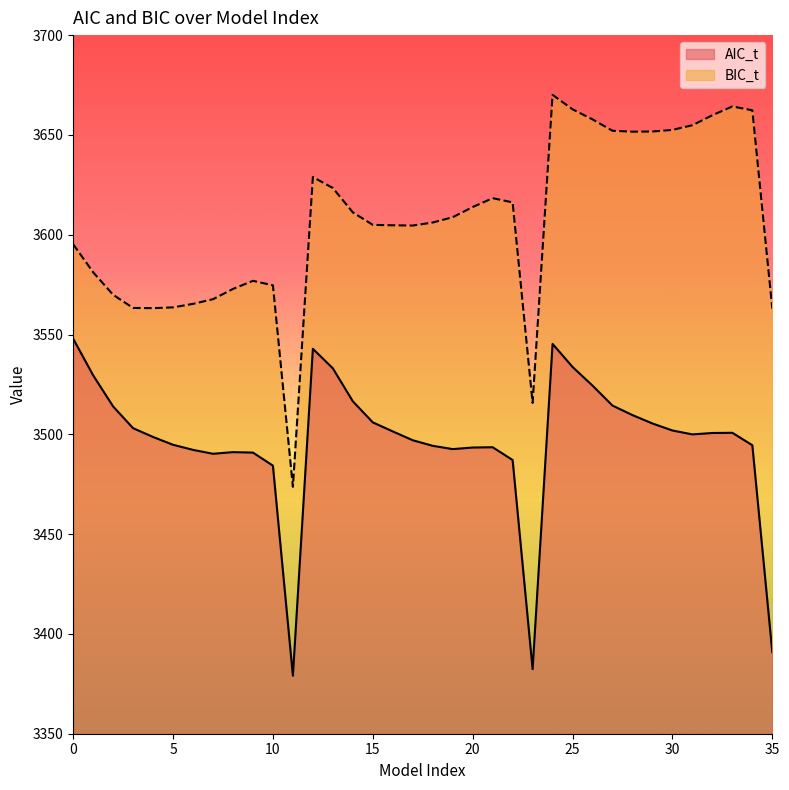

How many values in the AIC_t series exceed 3500?

18